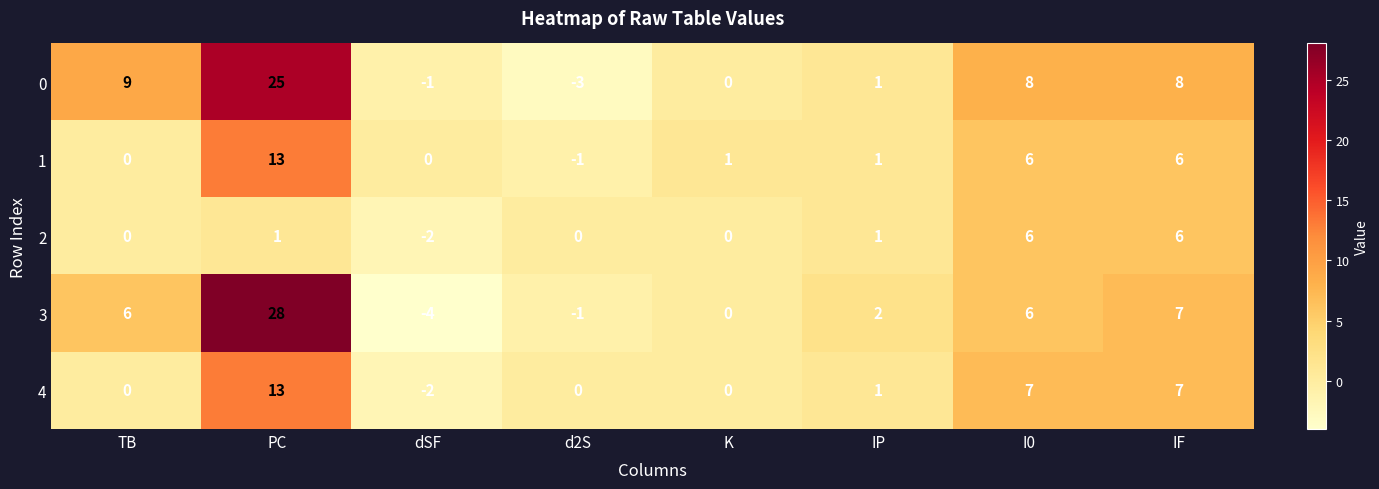

What is the average value of the 3 series?

6